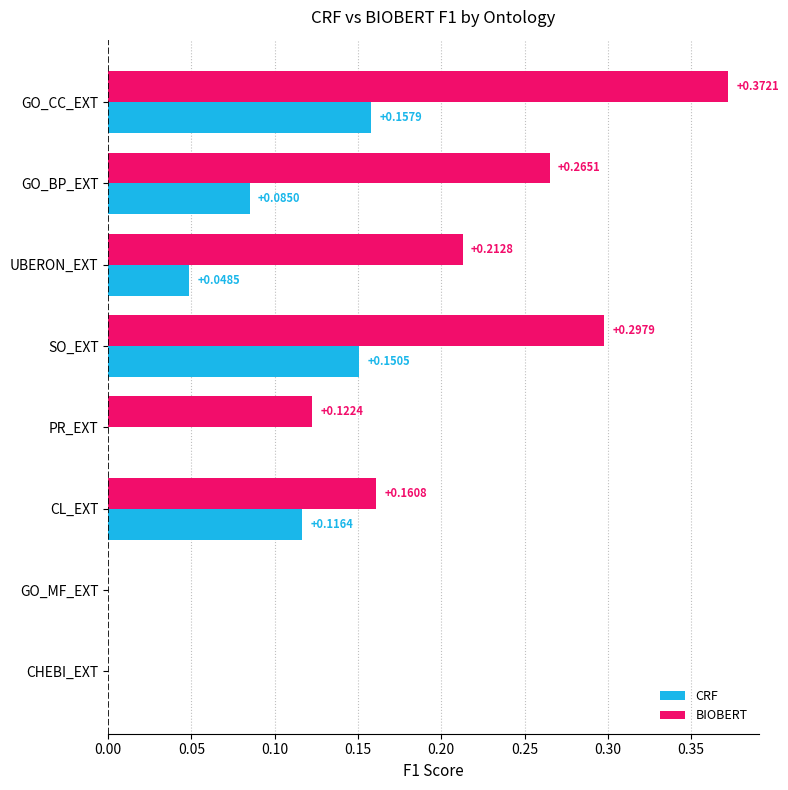

What is the sum of the BIOBERT values at UBERON_EXT and SO_EXT?

0.5